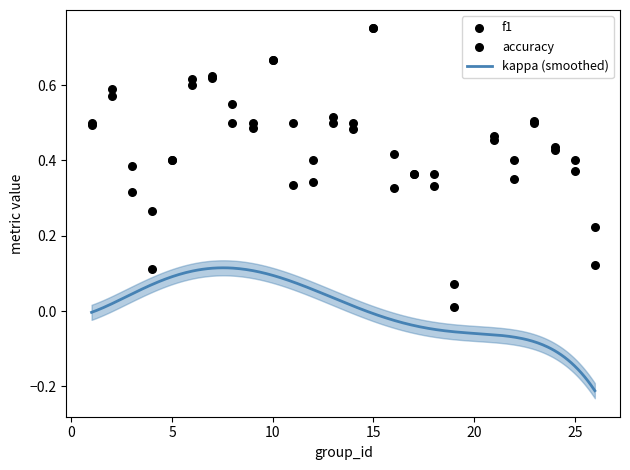

At which category is the sum across all series the highest?

15